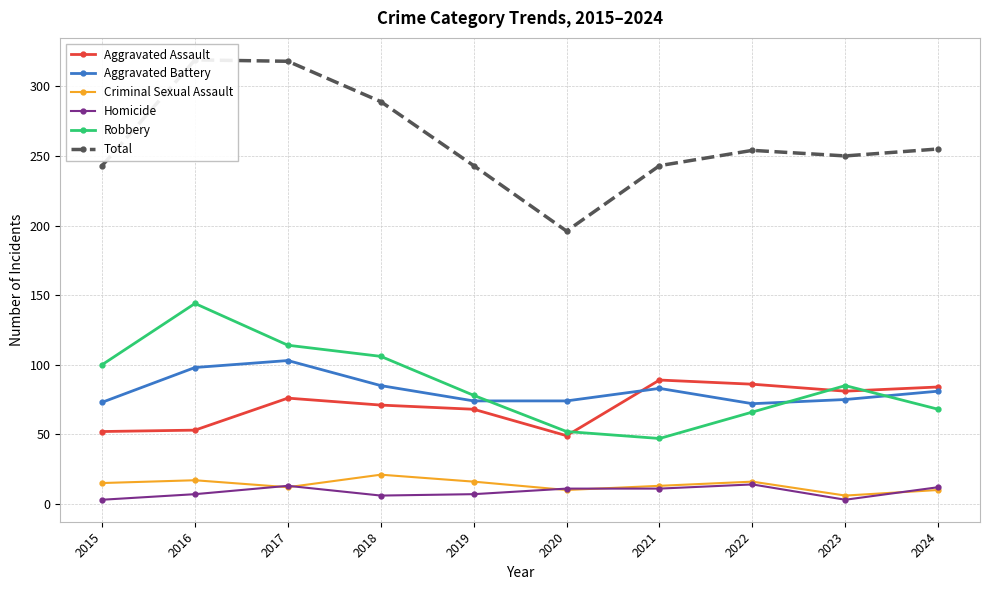

At which category does Homicide reach its first local valley?

2018